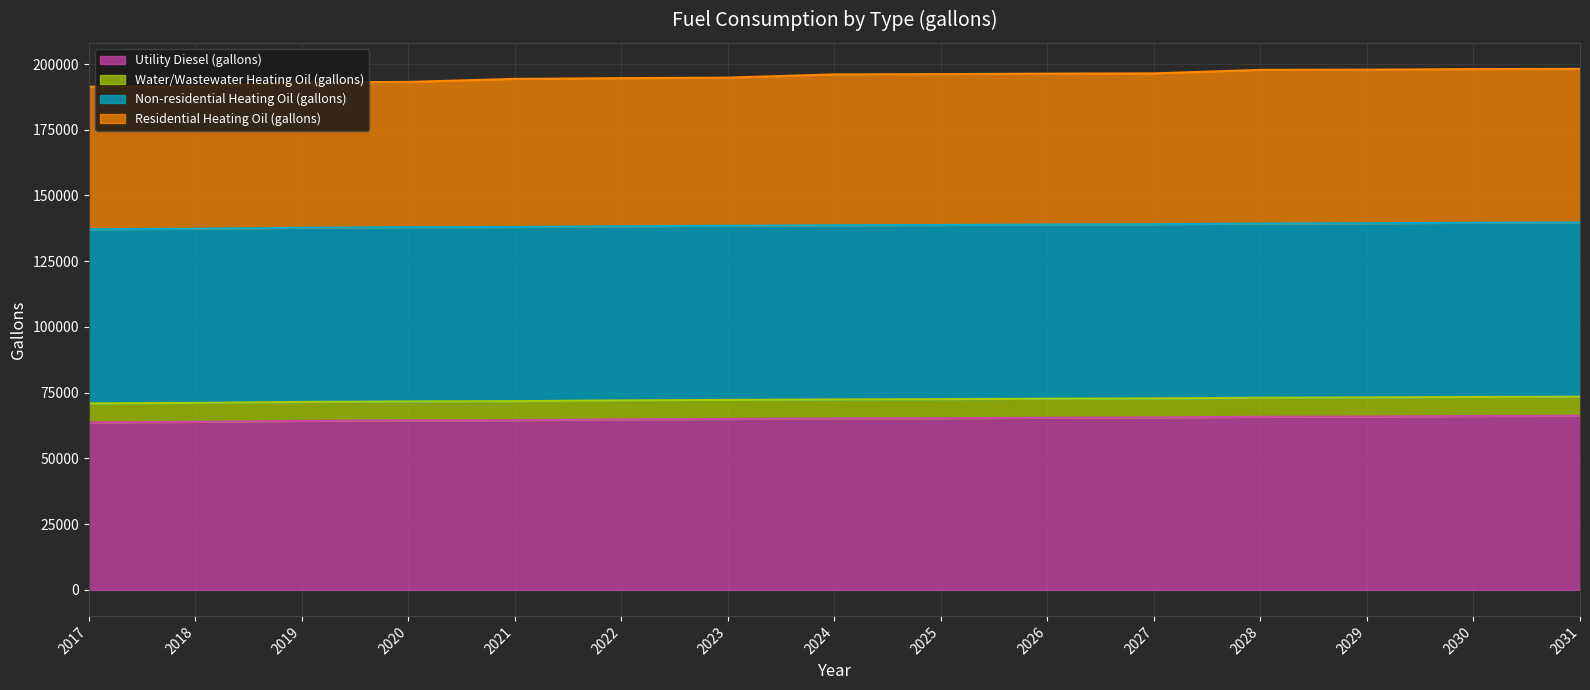

What is the total value across all series at 2025?

196163.9